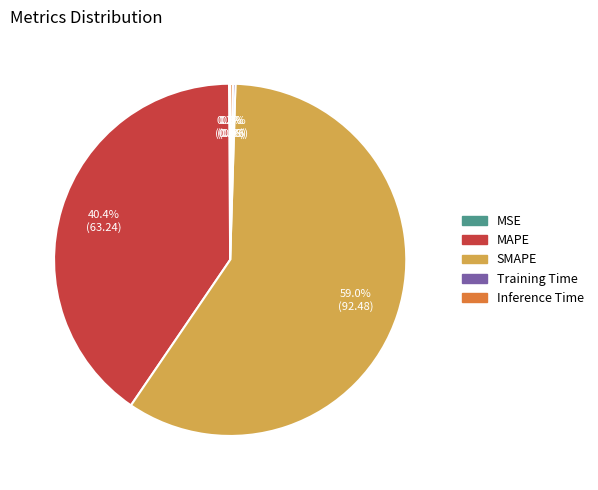

What is the largest slice in the pie chart?

SMAPE